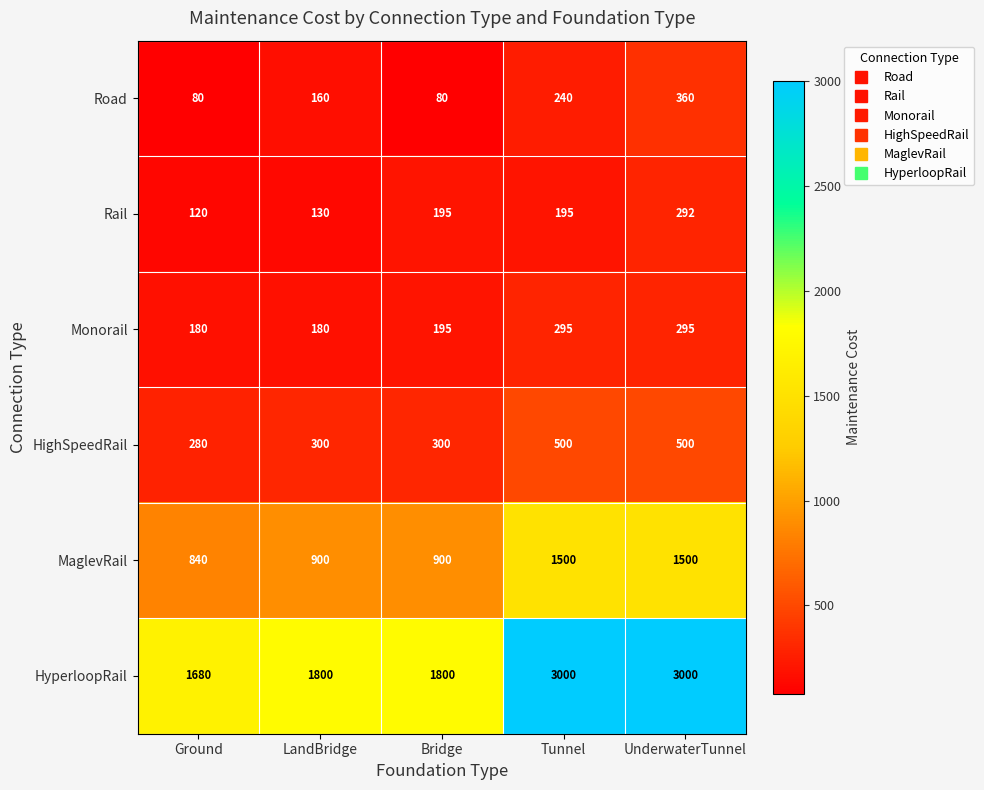

Reading left to right, transcribe all the data shown in this chart.

Road: Ground=80	LandBridge=160	Bridge=80	Tunnel=240	UnderwaterTunnel=360
Rail: Ground=120	LandBridge=130	Bridge=195	Tunnel=195	UnderwaterTunnel=292
Monorail: Ground=180	LandBridge=180	Bridge=195	Tunnel=295	UnderwaterTunnel=295
HighSpeedRail: Ground=280	LandBridge=300	Bridge=300	Tunnel=500	UnderwaterTunnel=500
MaglevRail: Ground=840	LandBridge=900	Bridge=900	Tunnel=1500	UnderwaterTunnel=1500
HyperloopRail: Ground=1680	LandBridge=1800	Bridge=1800	Tunnel=3000	UnderwaterTunnel=3000